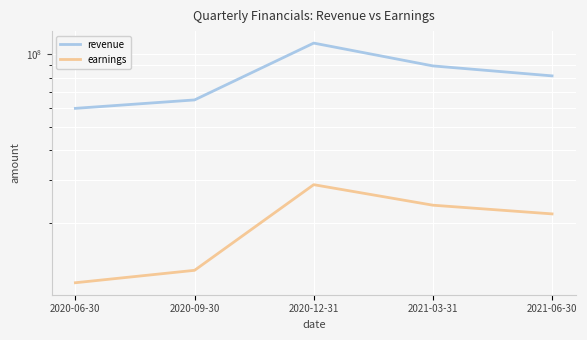

List the labels in order of earnings value, smallest first.

2020-06-30, 2020-09-30, 2021-06-30, 2021-03-31, 2020-12-31